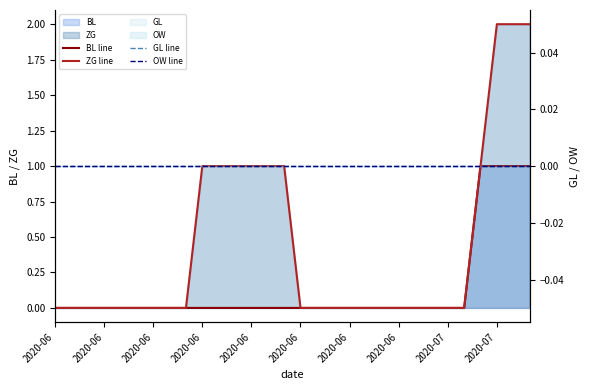

At how many categories does at least one series exceed 0?

10